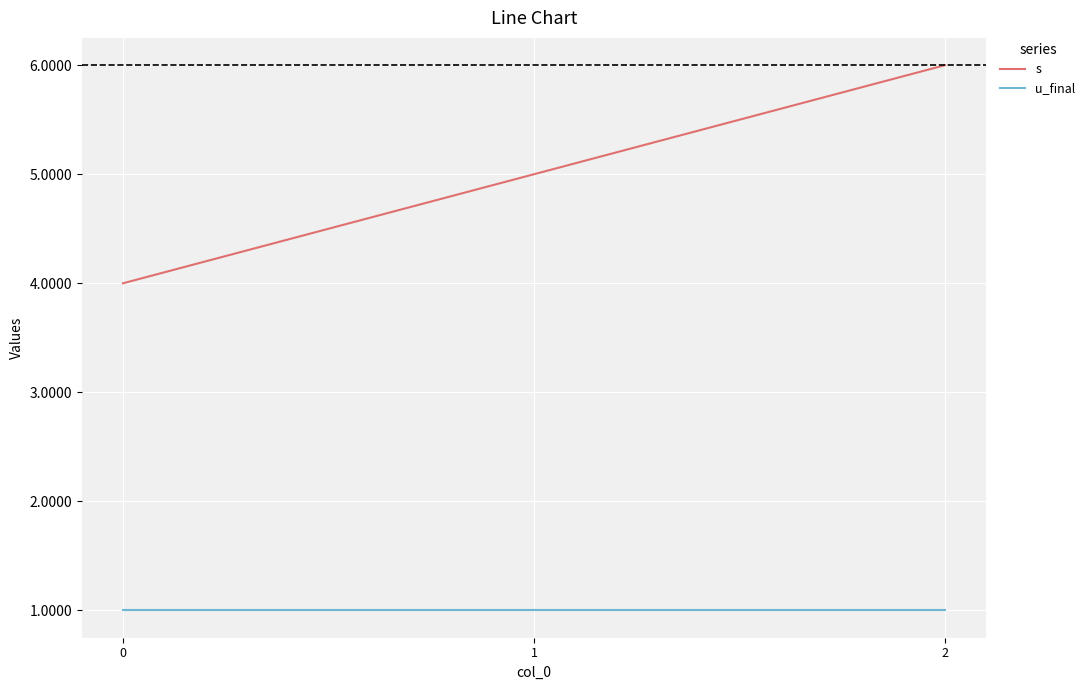

List the series in order of their peak value, highest first.

s, u_final